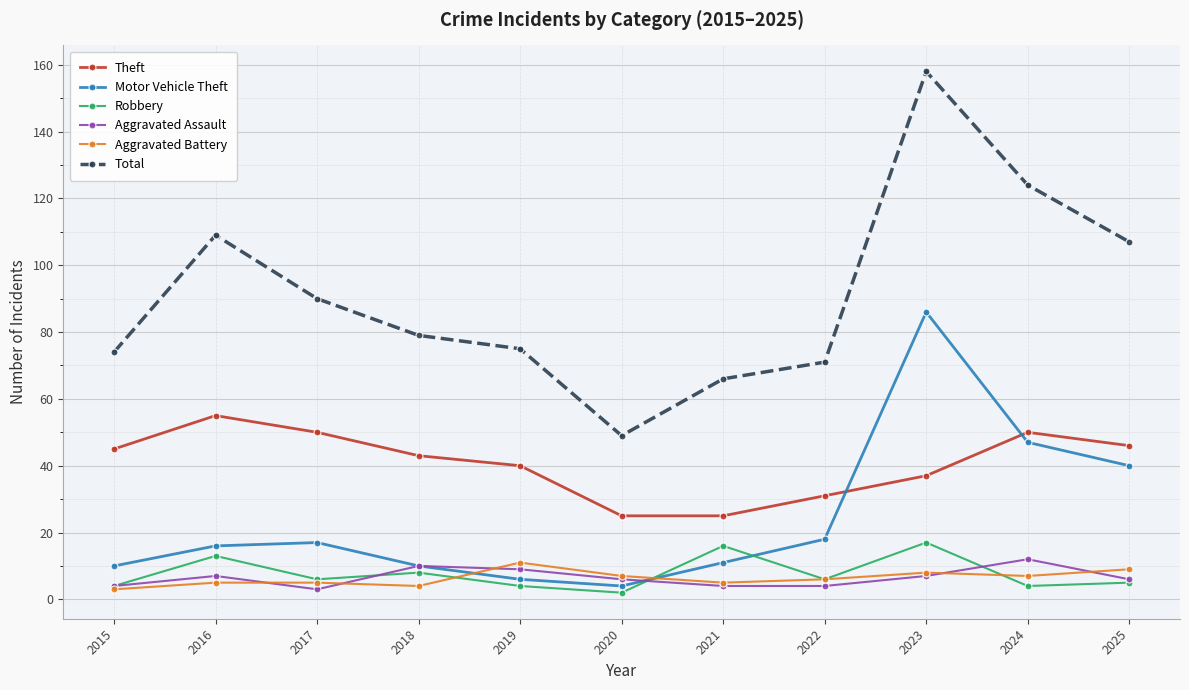

Which series has the largest range (max minus min)?

Total